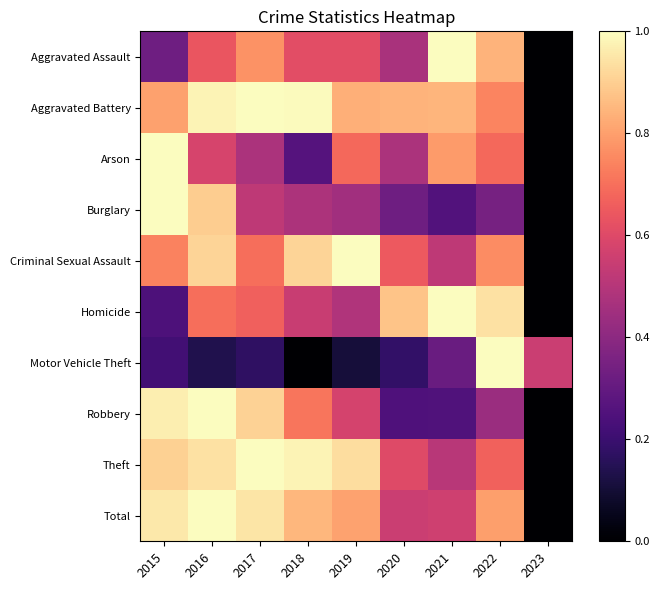

Reading left to right, list all the values displayed in this chart.

Aggravated Assault: 2015=0.3	2016=0.6	2017=0.8	2018=0.6	2019=0.6	2020=0.5	2021=1.0	2022=0.8	2023=0.0
Aggravated Battery: 2015=0.8	2016=1.0	2017=1.0	2018=1.0	2019=0.8	2020=0.8	2021=0.8	2022=0.7	2023=0.0
Arson: 2015=1.0	2016=0.6	2017=0.5	2018=0.3	2019=0.7	2020=0.5	2021=0.8	2022=0.7	2023=0.0
Burglary: 2015=1.0	2016=0.9	2017=0.5	2018=0.5	2019=0.5	2020=0.3	2021=0.3	2022=0.3	2023=0.0
Criminal Sexual Assault: 2015=0.7	2016=0.9	2017=0.7	2018=0.9	2019=1.0	2020=0.7	2021=0.5	2022=0.8	2023=0.0
Homicide: 2015=0.2	2016=0.7	2017=0.7	2018=0.5	2019=0.5	2020=0.9	2021=1.0	2022=0.9	2023=0.0
Motor Vehicle Theft: 2015=0.2	2016=0.1	2017=0.2	2018=0.0	2019=0.1	2020=0.2	2021=0.3	2022=1.0	2023=0.5
Robbery: 2015=1.0	2016=1.0	2017=0.9	2018=0.7	2019=0.6	2020=0.2	2021=0.3	2022=0.4	2023=0.0
Theft: 2015=0.9	2016=0.9	2017=1.0	2018=1.0	2019=0.9	2020=0.6	2021=0.5	2022=0.7	2023=0.0
Total: 2015=1.0	2016=1.0	2017=0.9	2018=0.9	2019=0.8	2020=0.5	2021=0.6	2022=0.8	2023=0.0